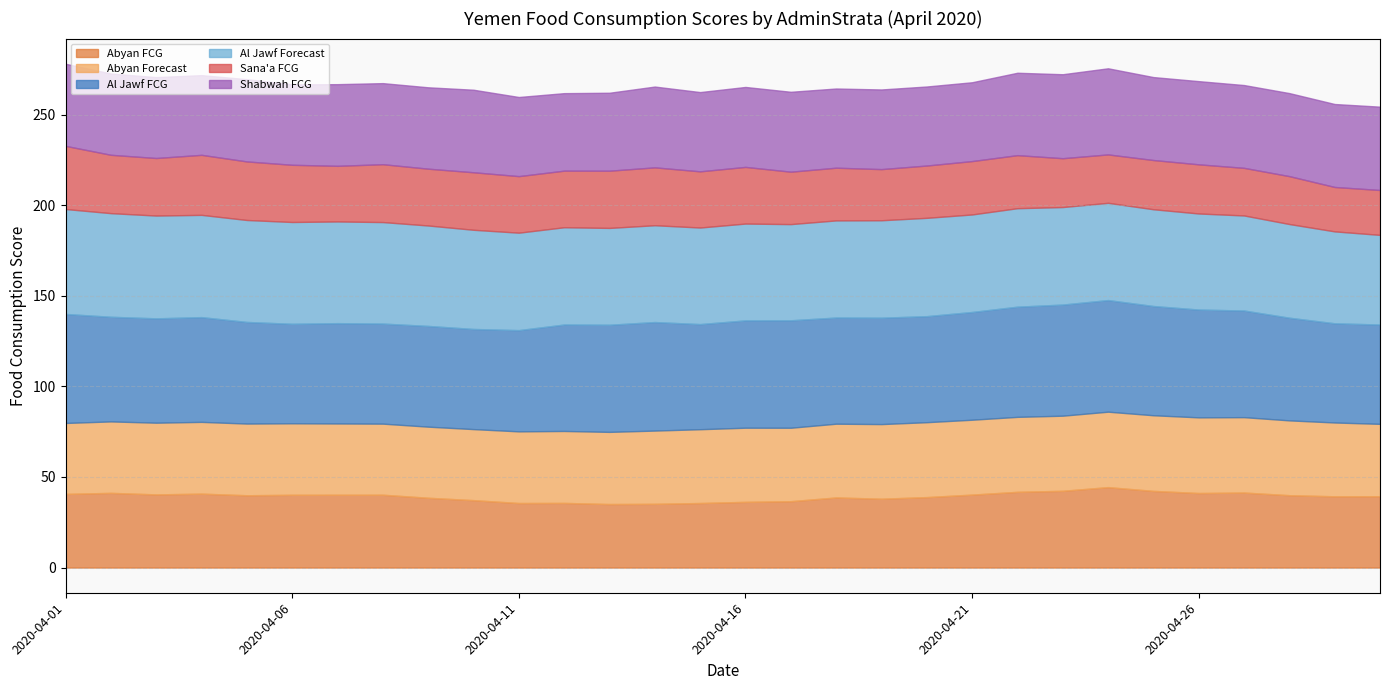

How many data points does each series have?

30